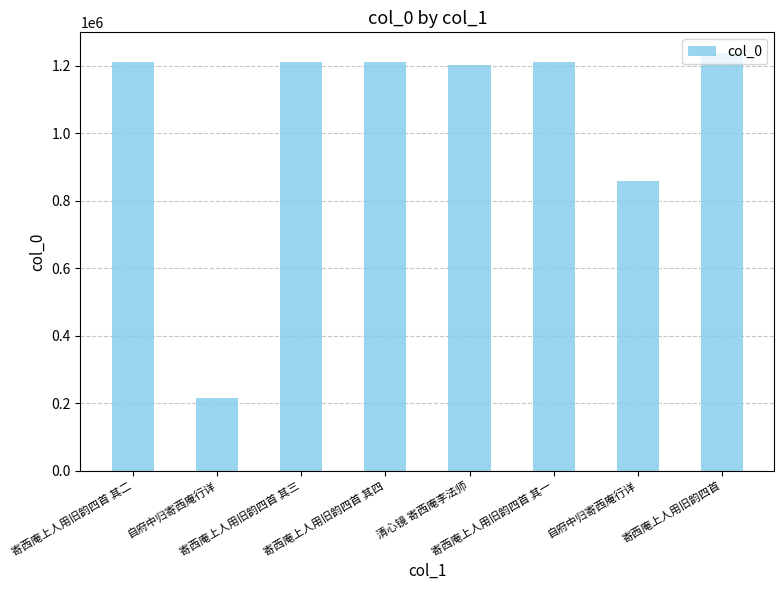

What is the smallest value displayed?

215335